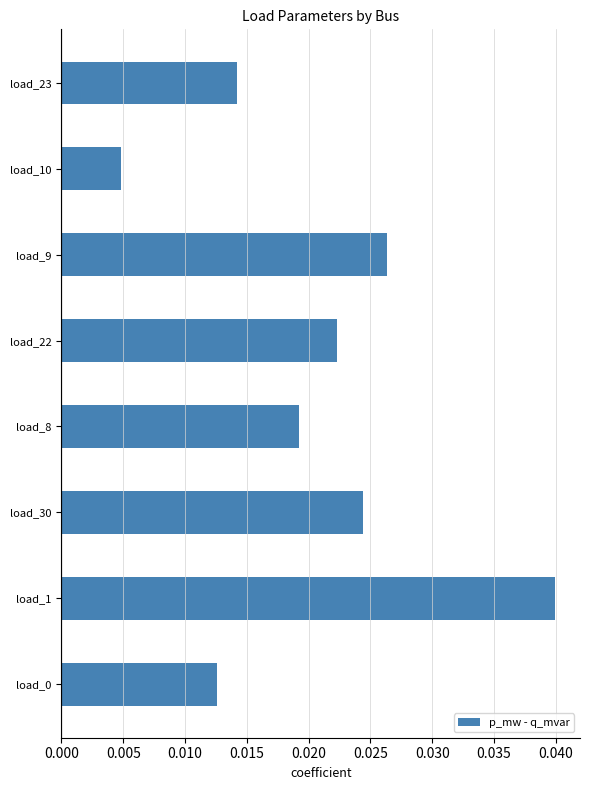

True or false: the data shows 0.1 at load_1.

False